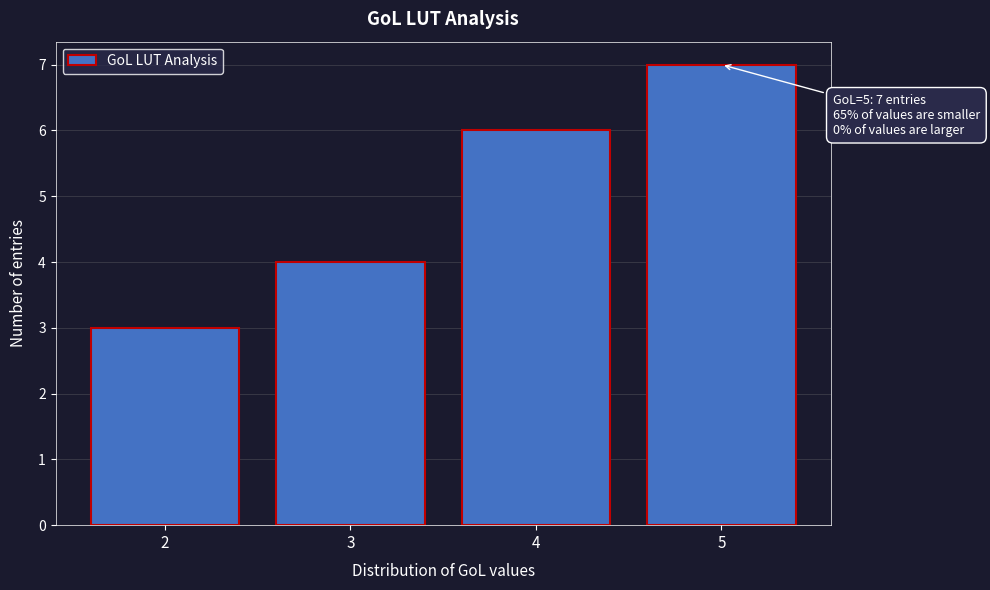

Which range on the x-axis has the tallest bar?

4.5 to 5.5